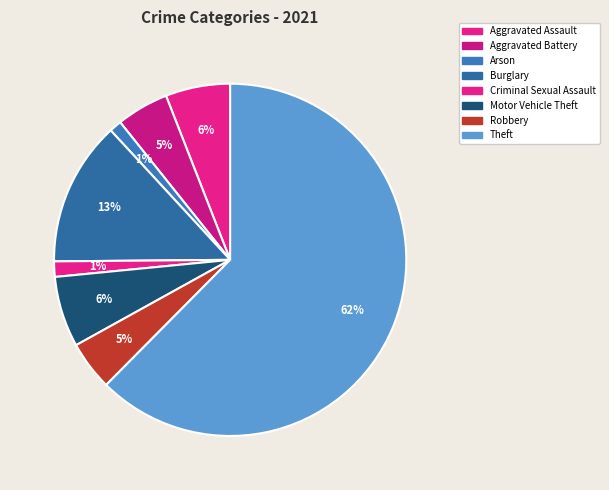

To the nearest percent, what is the combined percentage of Motor Vehicle Theft and Aggravated Battery?

11%